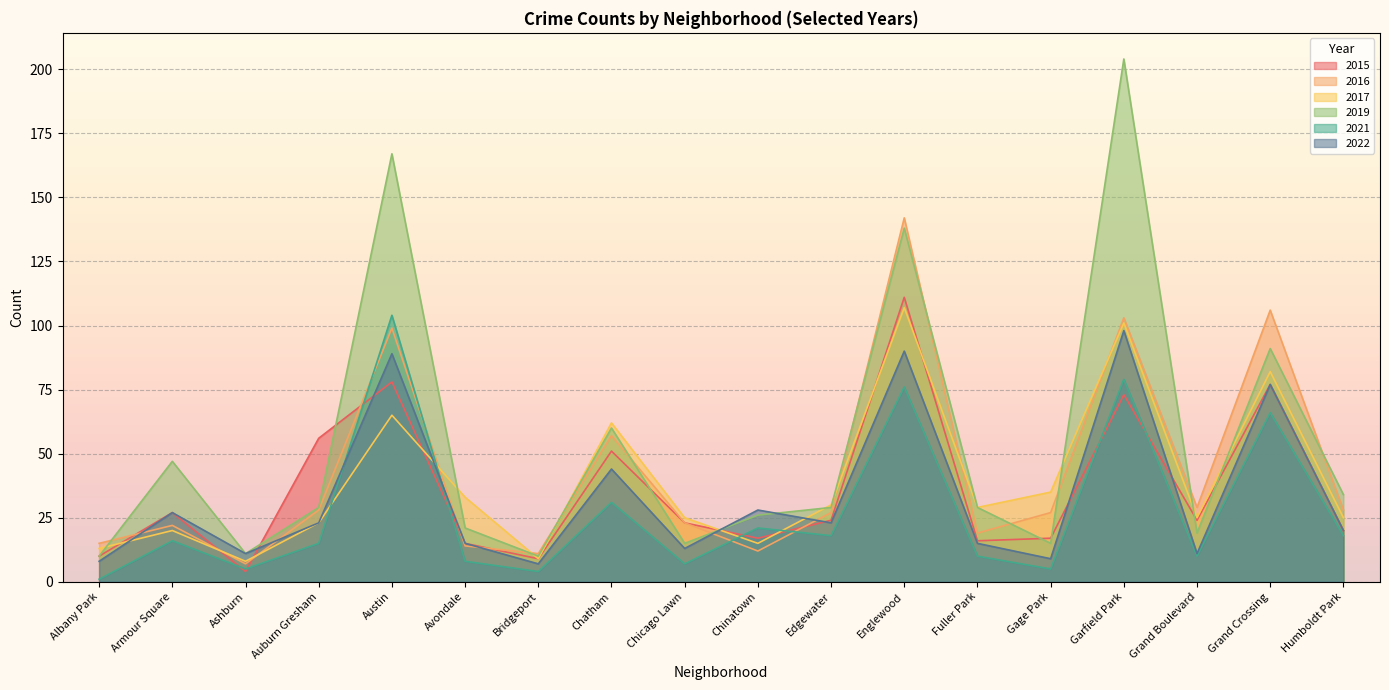

Count the number of data series in this chart.

6